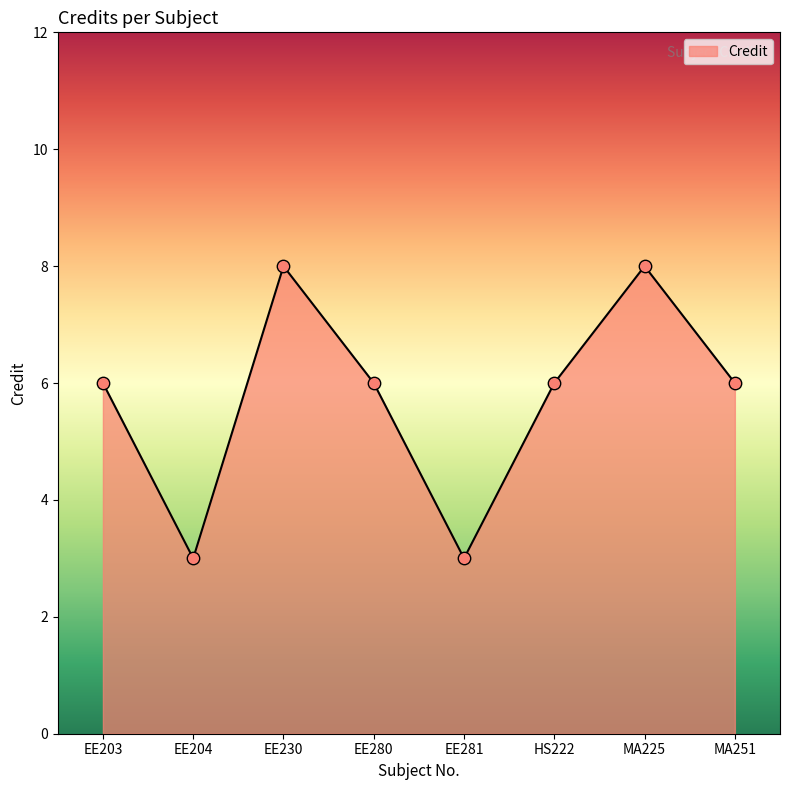

What is the ratio of the value at EE230 to the value at EE204?

2.7